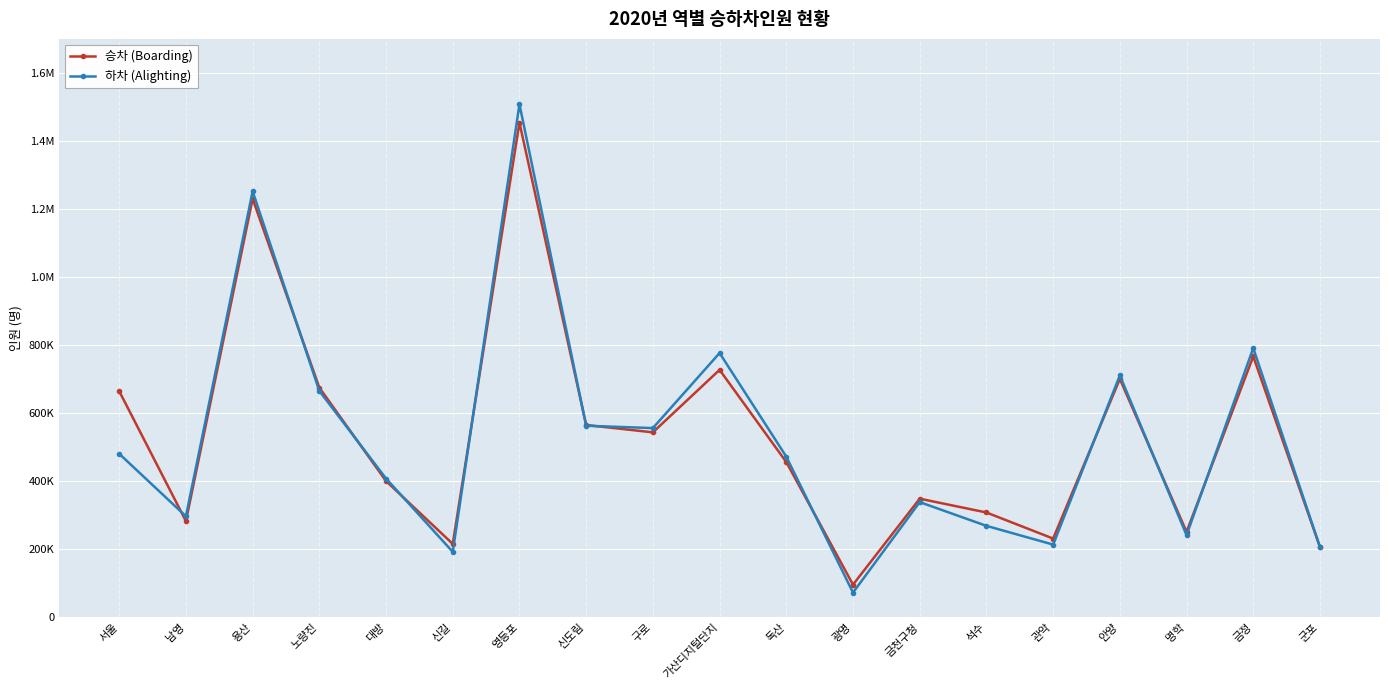

What are all the series names shown in the legend?

승차 (Boarding), 하차 (Alighting)